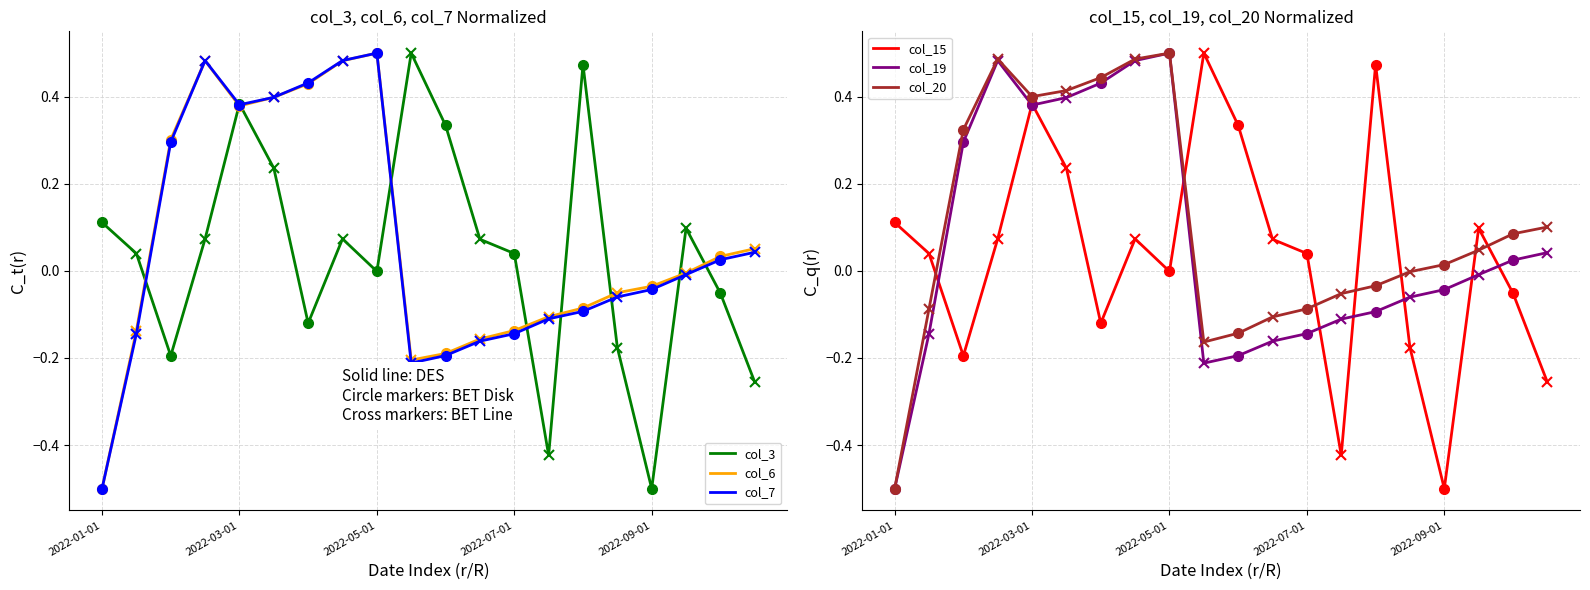

What is the smallest value displayed?

-0.5